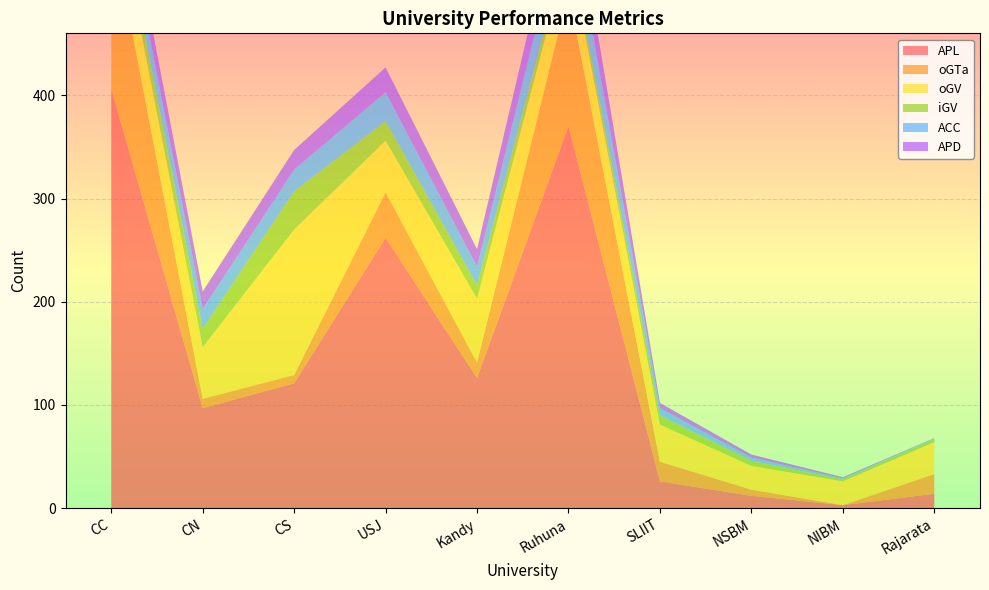

Reading left to right, list all the values displayed in this chart.

APL: 406	97	121	262	126	370	26	12	3	14
oGTa: 160	9	8	44	15	130	19	6	0	19
oGV: 43	50	141	50	62	42	36	23	23	31
iGV: 15	18	37	19	13	9	9	5	2	3
ACC: 24	19	21	28	18	40	7	3	1	1
APD: 24	17	19	24	17	37	5	3	1	0